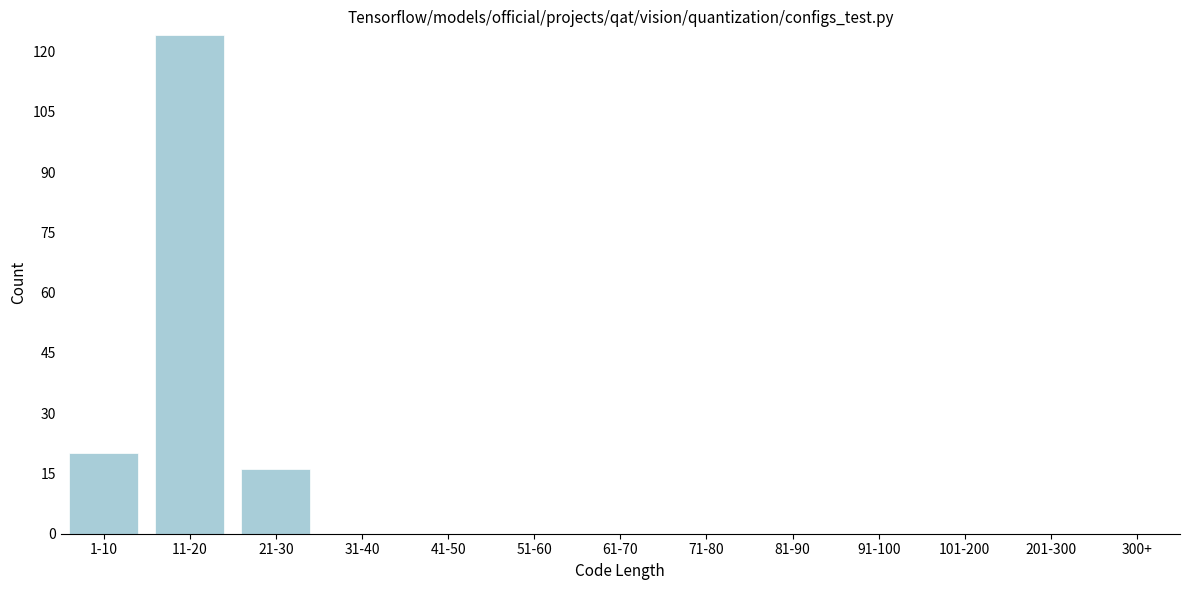

Reading right to left, list all the values displayed in this chart.

300+=0	201-300=0	101-200=0	91-100=0	81-90=0	71-80=0	61-70=0	51-60=0	41-50=0	31-40=0	21-30=16	11-20=124	1-10=20